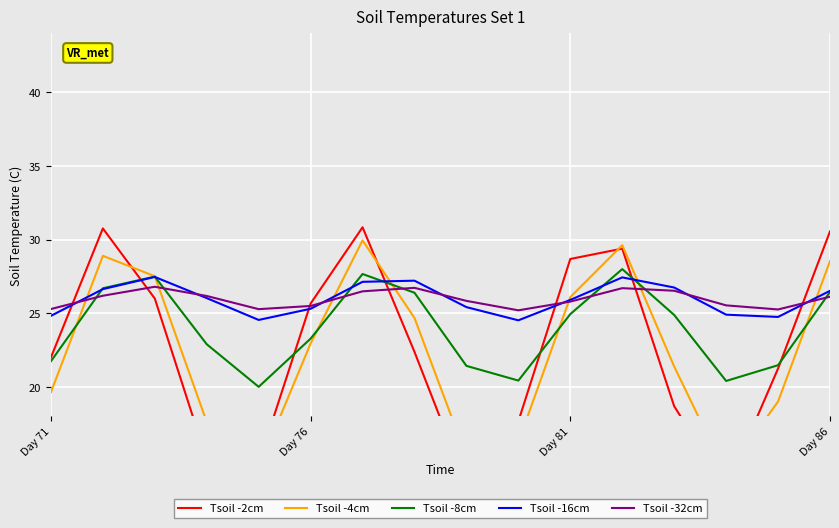

The value of Tsoil -16cm at Day 81 is 48.7. True or false?

False